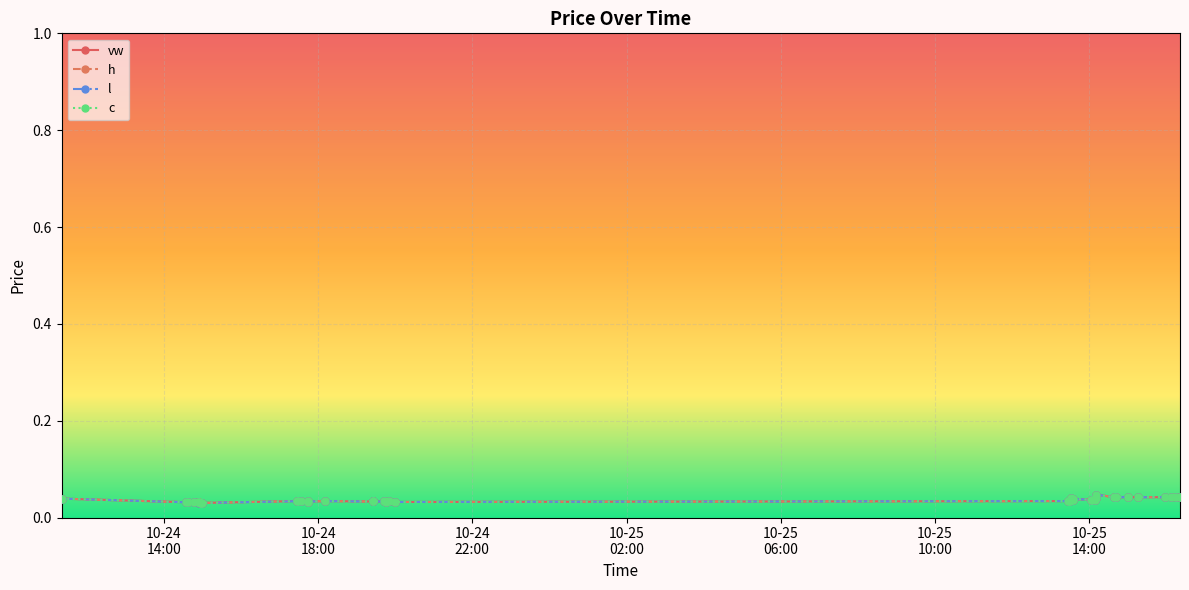

How many lines are shown in the chart?

4